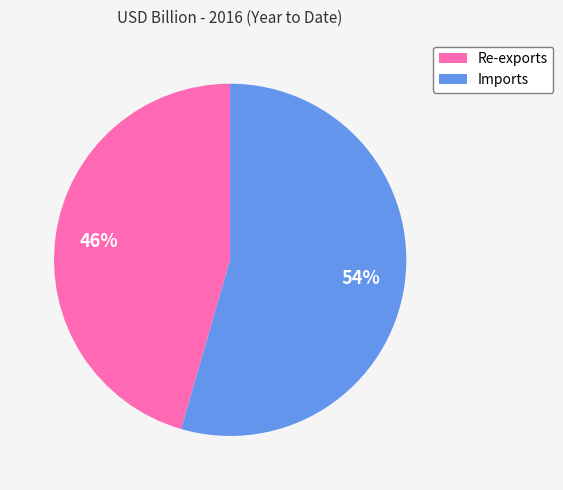

To the nearest percent, what portion does Imports represent?

54%